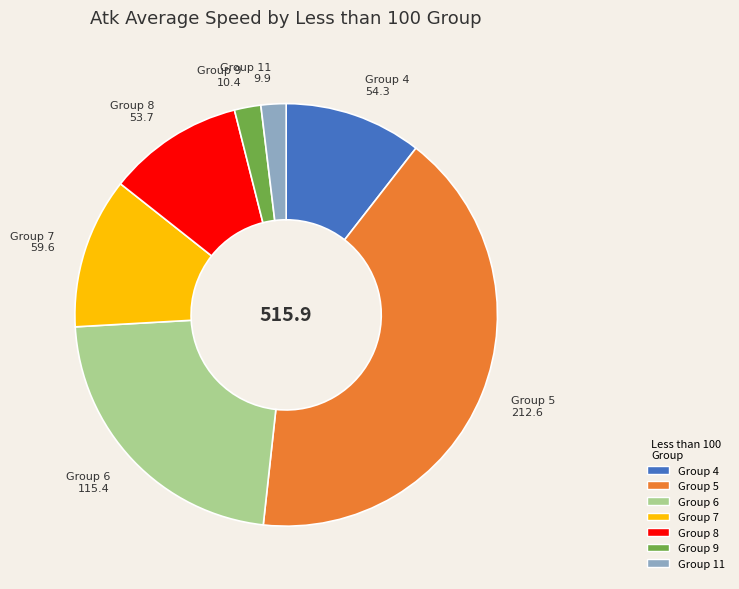

Is there a majority slice in this chart?

No